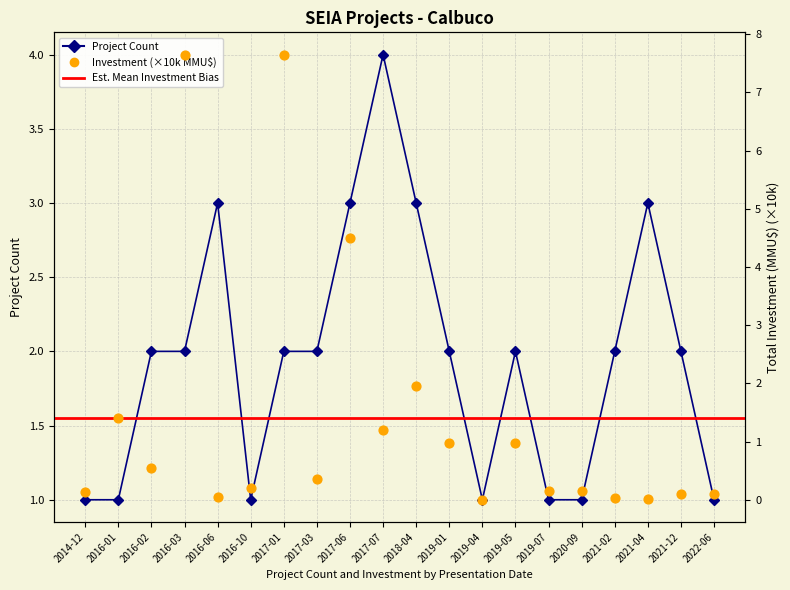

Which series reaches the maximum Y coordinate?

Total Investment (MMU$)